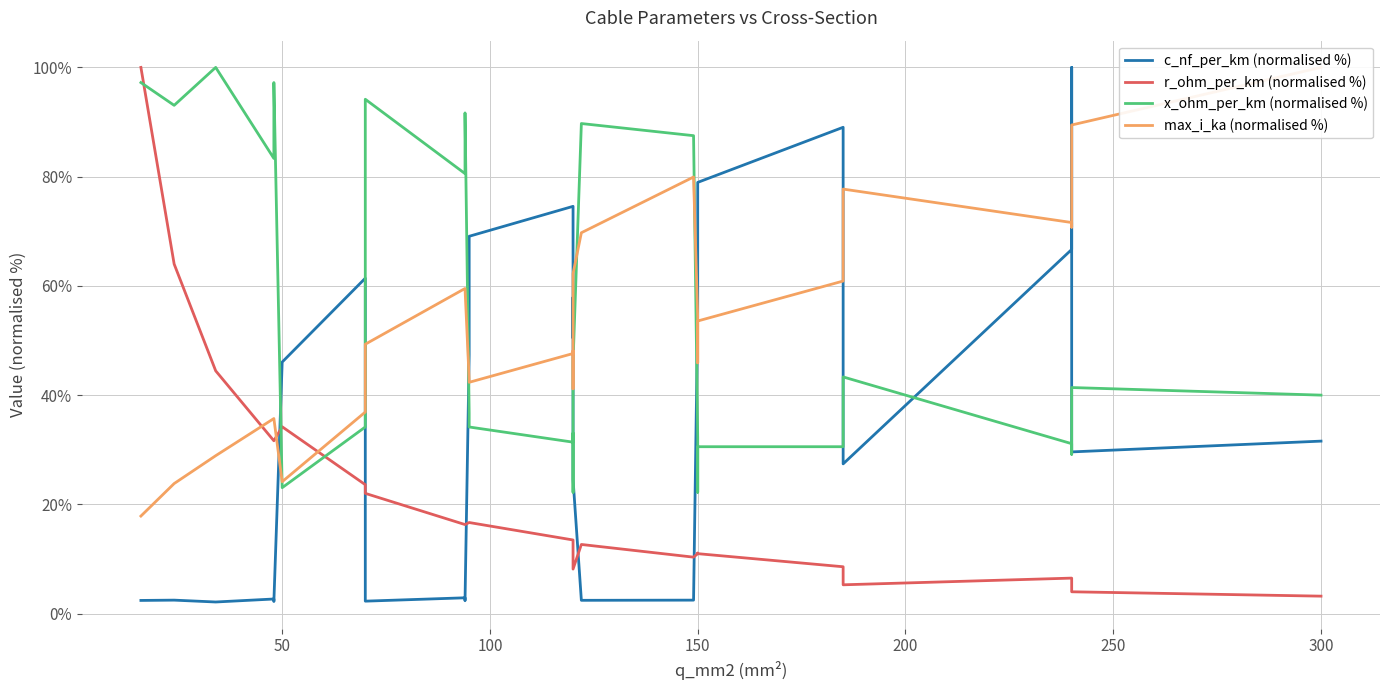

Reading left to right, what are all the values shown in this chart?

c_nf_per_km (normalised %): 2.4	2.5	2.1	2.7	2.2	46.1	61.4	41.7	2.3	2.9	2.4	47.4	69.1	74.6	50.4	57.9	24.6	2.4	2.5	54.8	57.2	78.9	89.0	59.9	27.4	66.7	100.0	29.6	31.6
r_ohm_per_km (normalised %): 100.0	64.0	44.4	31.6	31.6	34.2	23.6	23.6	22.0	16.3	16.3	16.7	16.7	13.5	13.5	12.0	8.2	12.7	10.3	11.0	11.1	11.0	8.6	8.6	5.3	6.5	6.5	4.0	3.2
x_ohm_per_km (normalised %): 97.2	93.1	100.0	83.3	97.2	23.1	34.2	36.7	94.2	80.6	91.7	36.7	34.2	31.4	33.1	22.2	46.1	89.7	87.5	32.2	22.2	30.6	30.6	32.5	43.3	31.1	29.2	41.4	40.0
max_i_ka (normalised %): 17.9	23.8	28.9	35.7	35.7	24.1	36.9	37.4	49.3	59.5	59.5	42.9	42.3	47.6	48.1	41.2	62.2	69.7	79.9	54.3	45.9	53.6	60.9	61.6	77.7	71.6	70.7	89.5	100.0